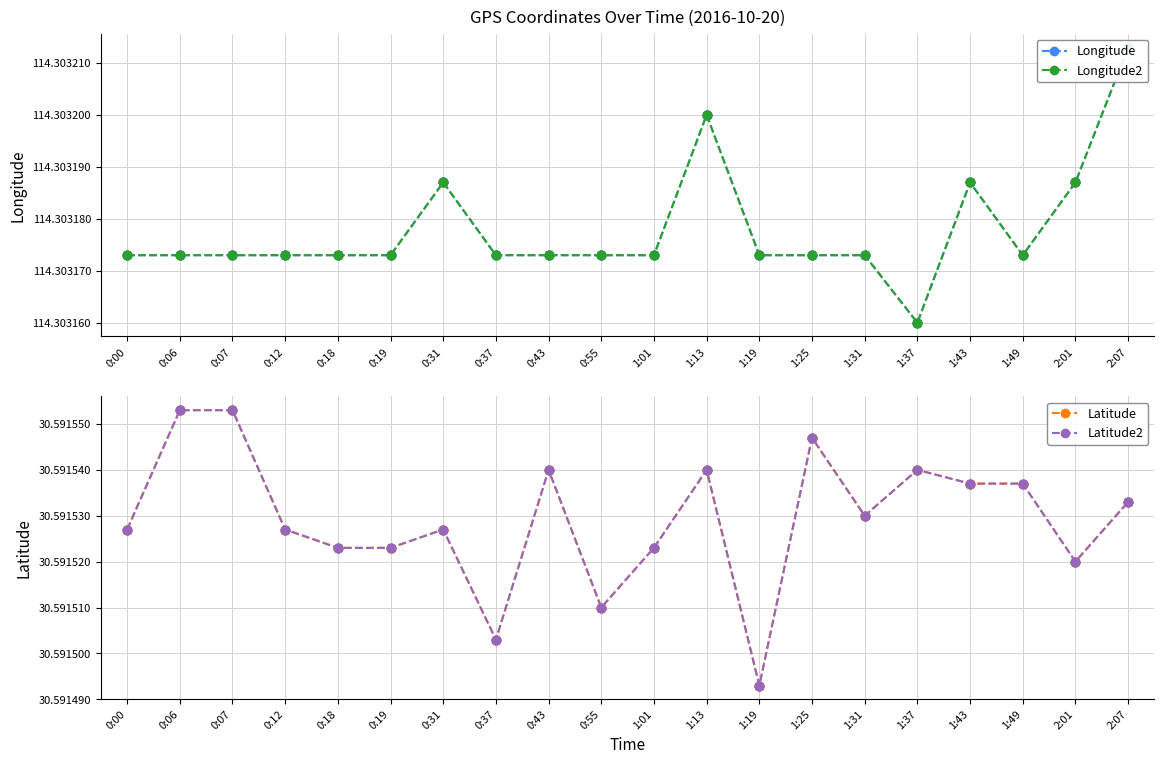

What are all the series names shown in the legend?

Longitude, Longitude2, Latitude, Latitude2